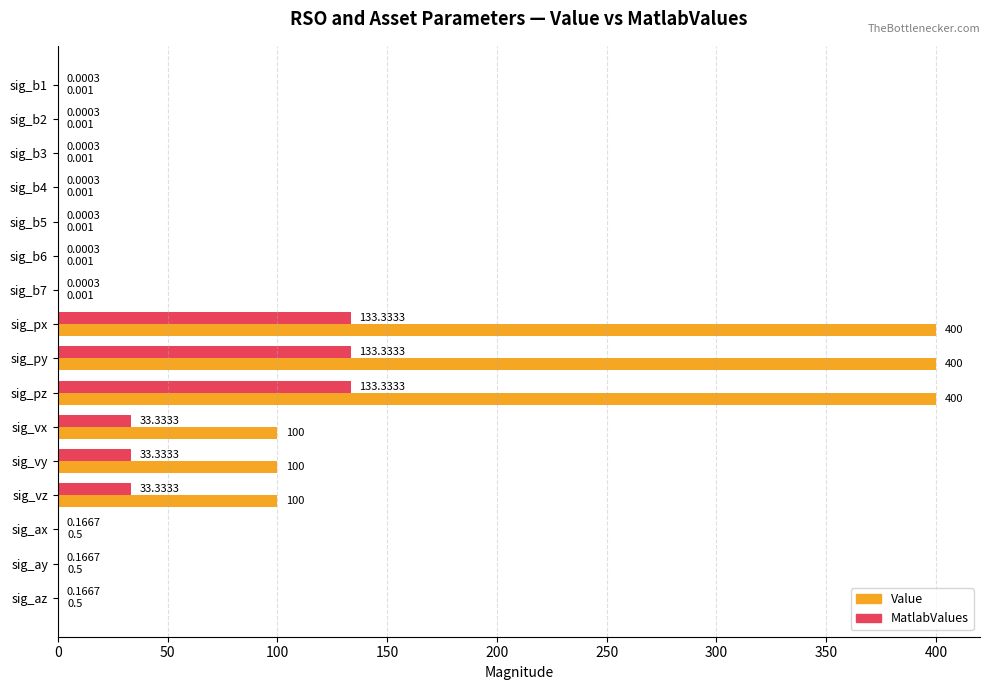

Which series has the largest total across all categories?

Value